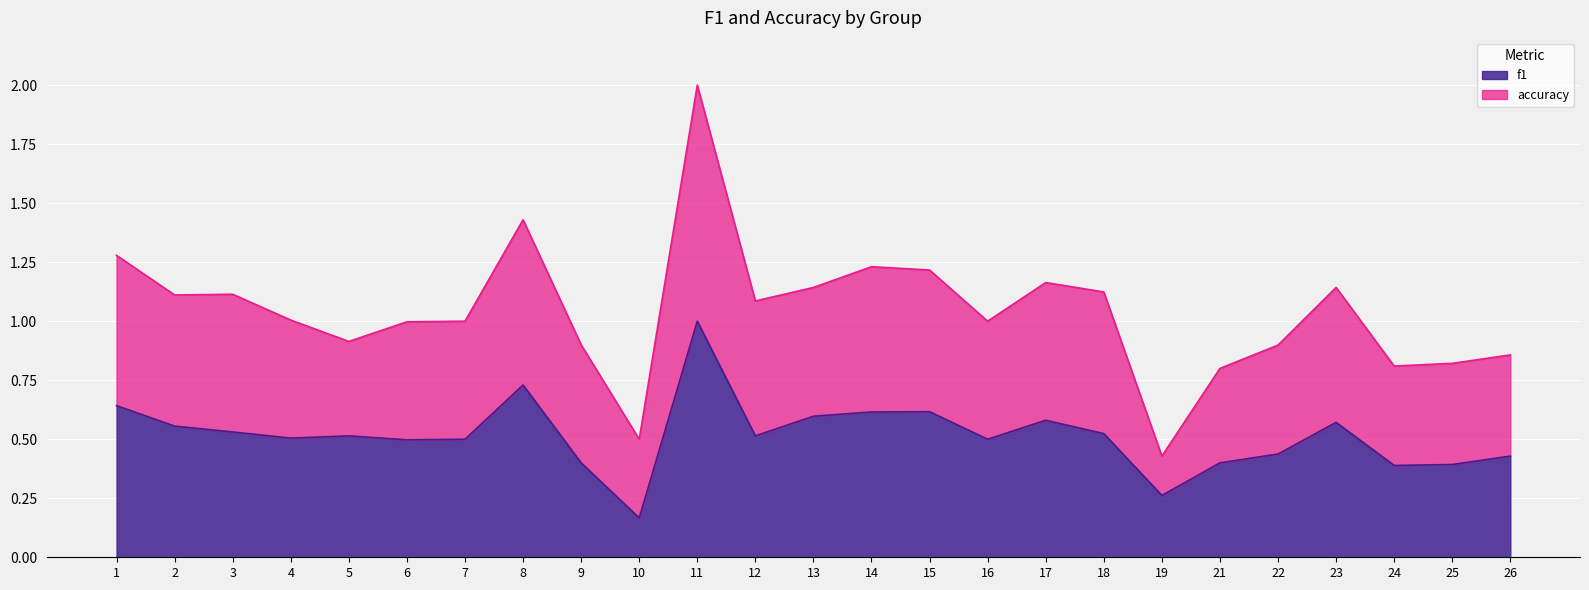

List the series in order of their overall mean, lowest first.

f1, accuracy